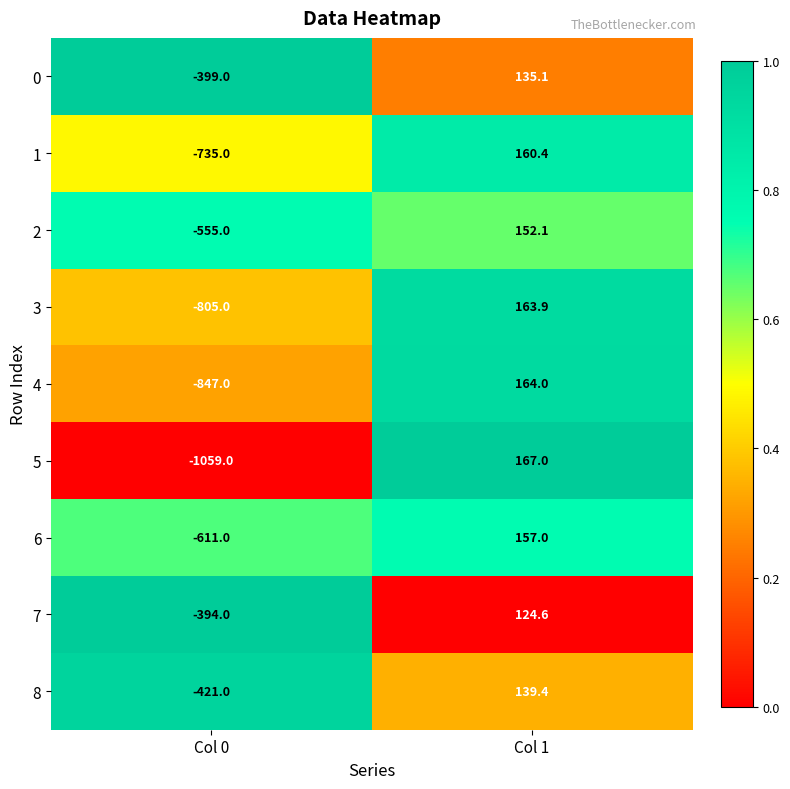

Which series has the widest spread of values?

5